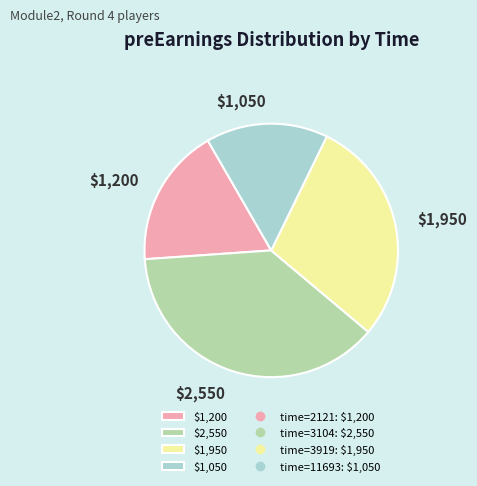

True or false: $1,200 accounts for 10% of the total.

False